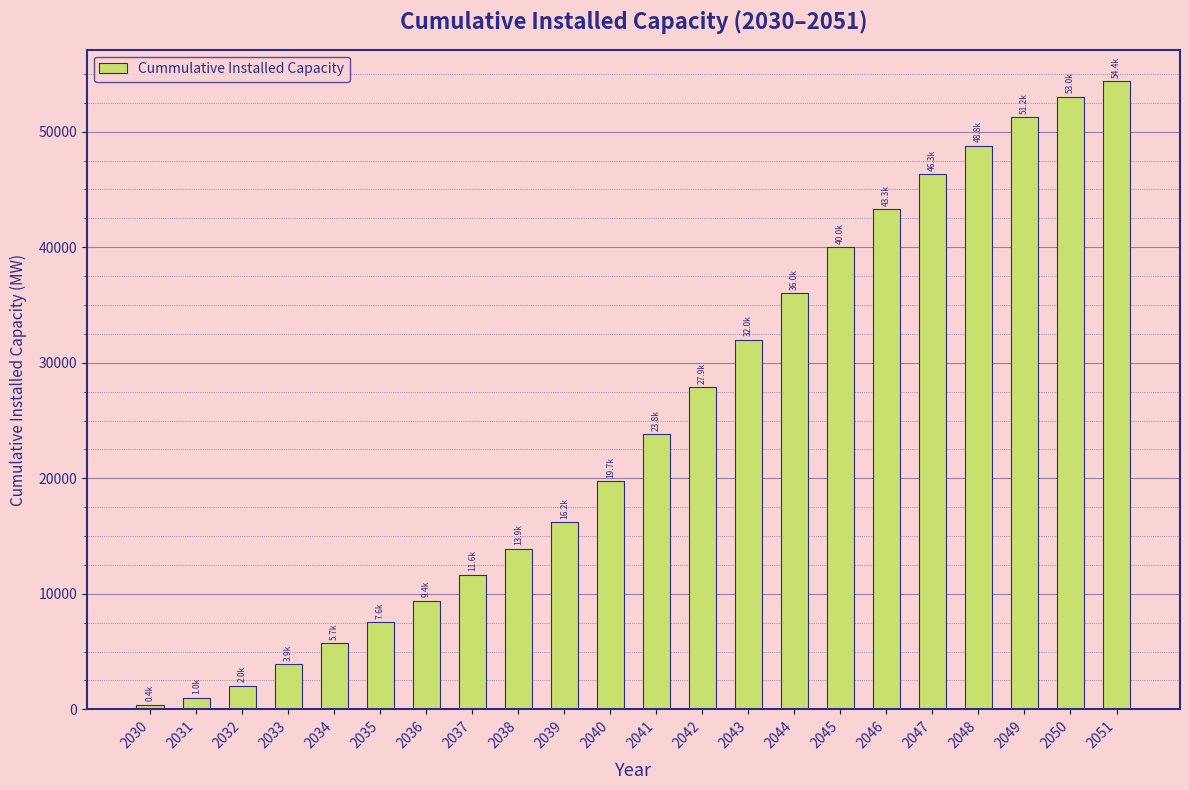

Reading right to left, what are all the values shown in this chart?

2051=54373.8	2050=53034.4	2049=51241.6	2048=48774.8	2047=46324.7	2046=43271.2	2045=40001.9	2044=36035.0	2043=31972.0	2042=27899.0	2041=23825.6	2040=19741.5	2039=16201.9	2038=13881.9	2037=11634.1	2036=9409.5	2035=7553.1	2034=5719.0	2033=3884.7	2032=2045.7	2031=1018.2	2030=409.0